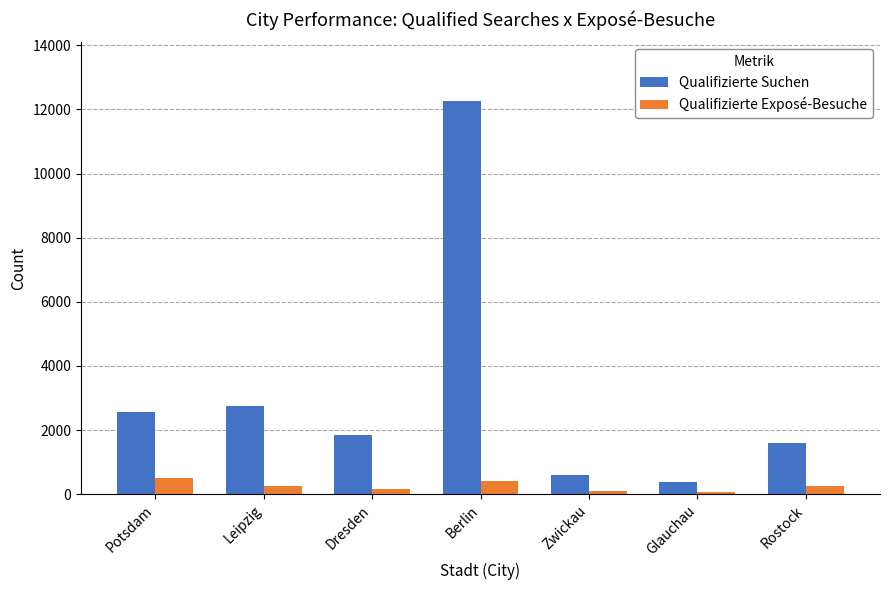

Are the bars grouped side by side (vs. stacked)?

Yes